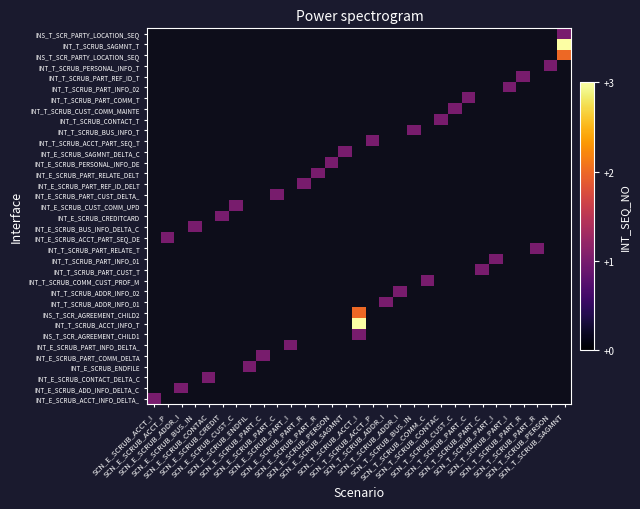

What is the greatest value displayed?

3.0